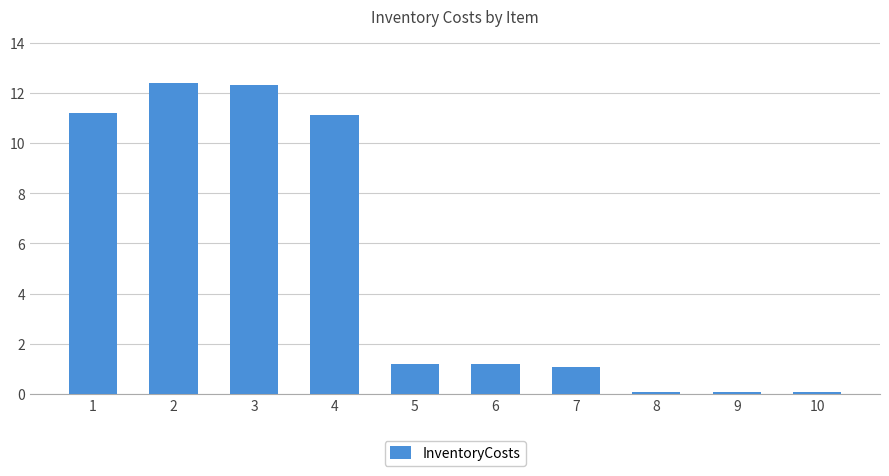

Where does the data first go above 1?

1